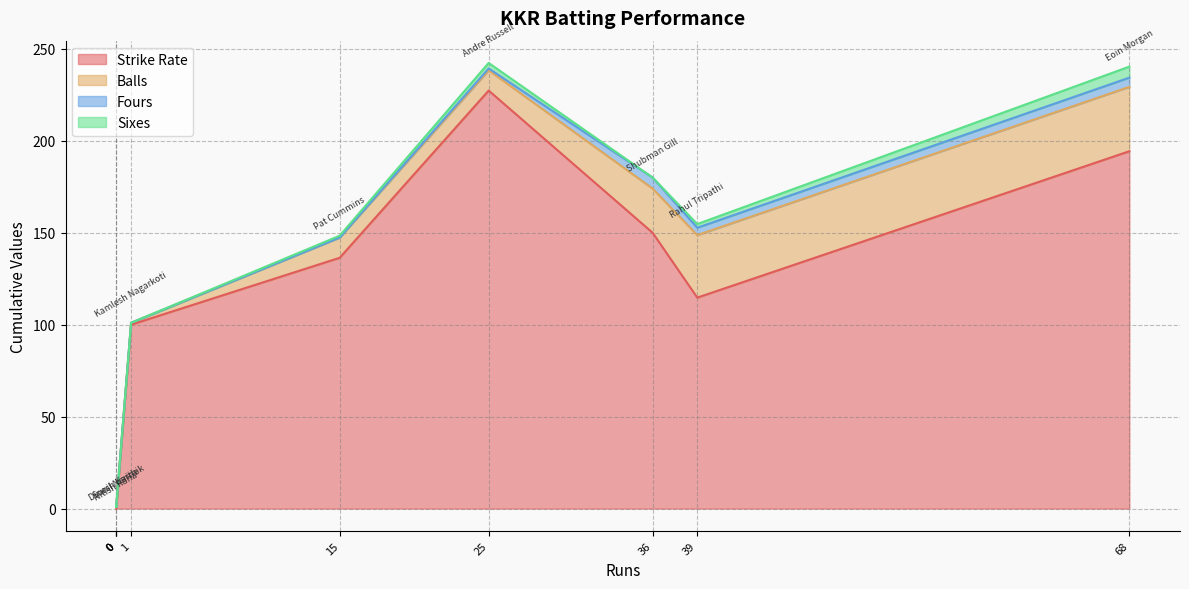

Which category has the lowest value across all series?

Nitish Rana